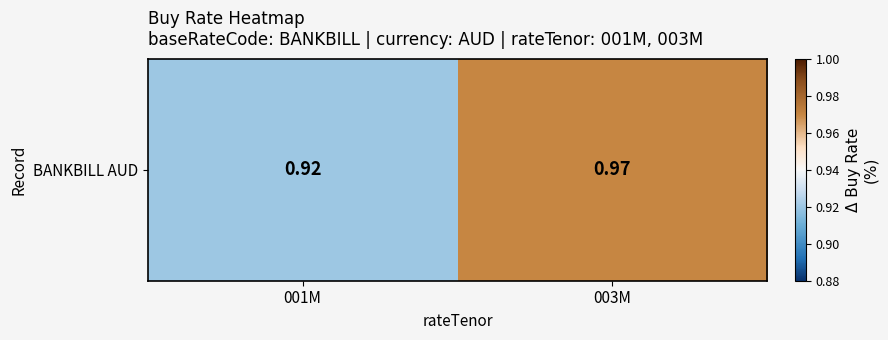

True or false: the data shows 1.7 at 003M.

False